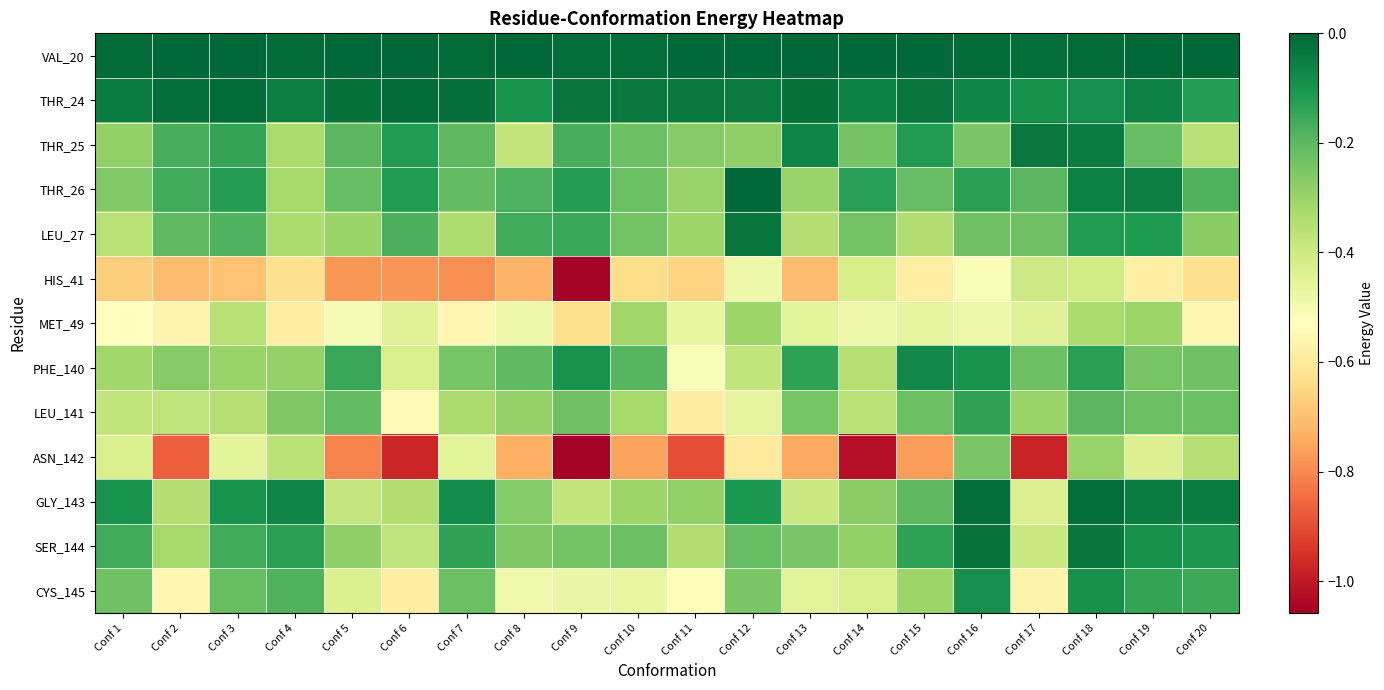

Rank the series at Conf 12 from highest to lowest value.

THR_26, VAL_20, LEU_27, THR_24, GLY_143, SER_144, CYS_145, THR_25, MET_49, PHE_140, LEU_141, HIS_41, ASN_142